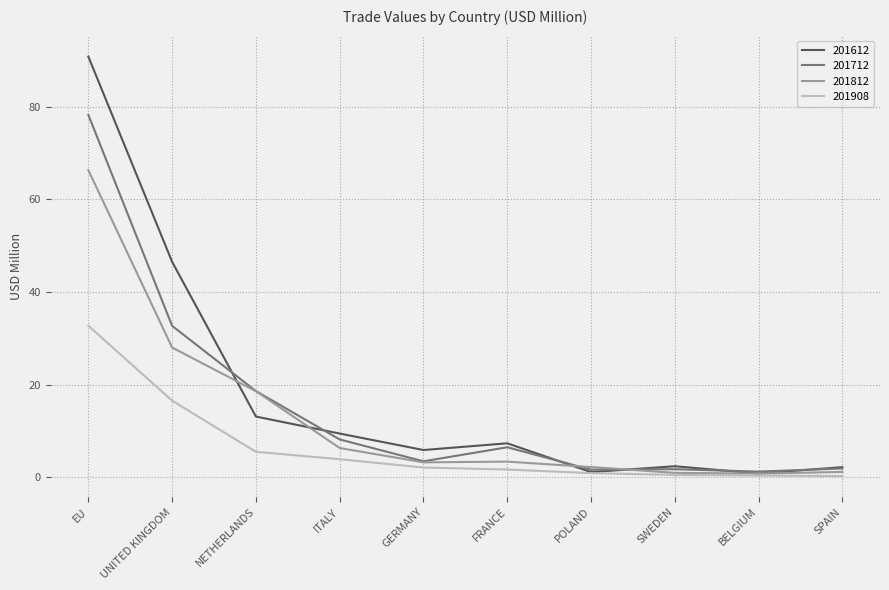

What position from the left is UNITED KINGDOM?

2